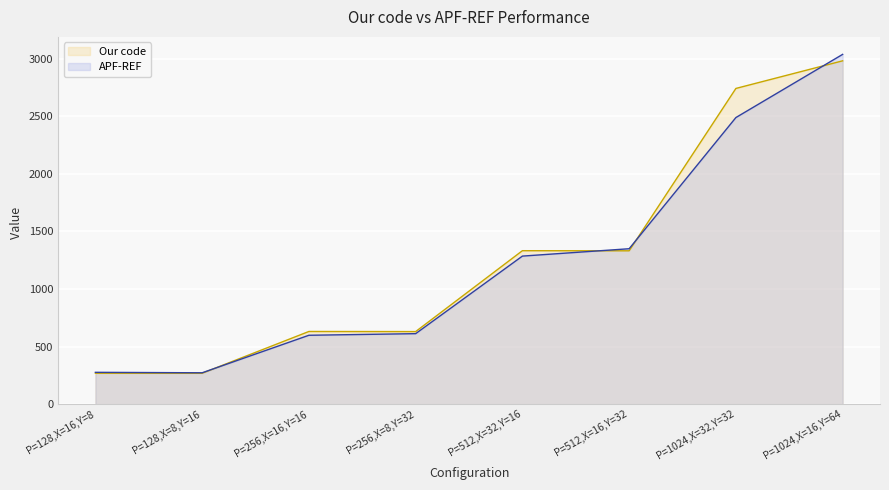

What is the difference between the maximum and minimum values in the Our code series?

2715